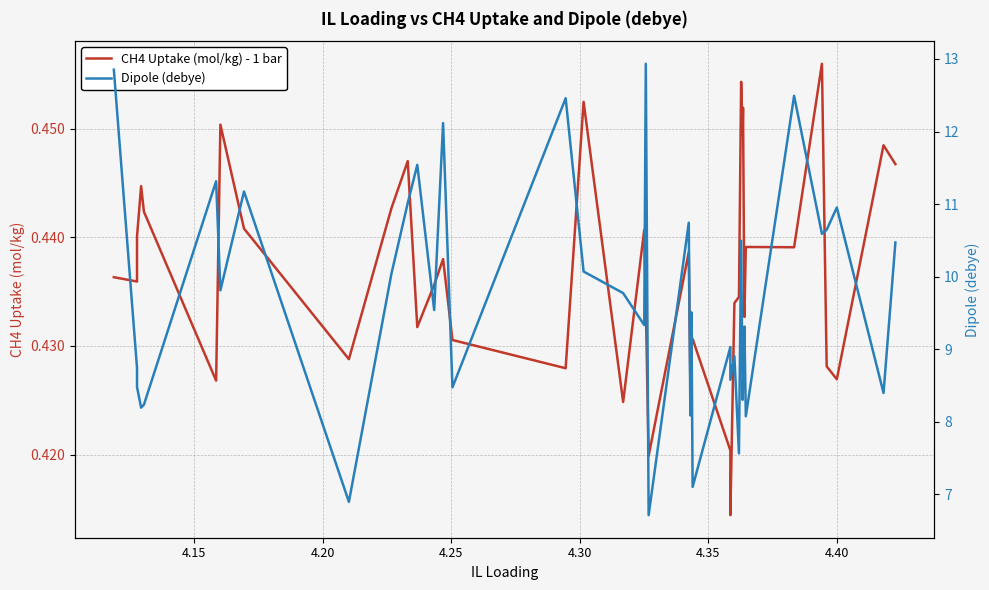

How many distinct data groups are displayed?

2